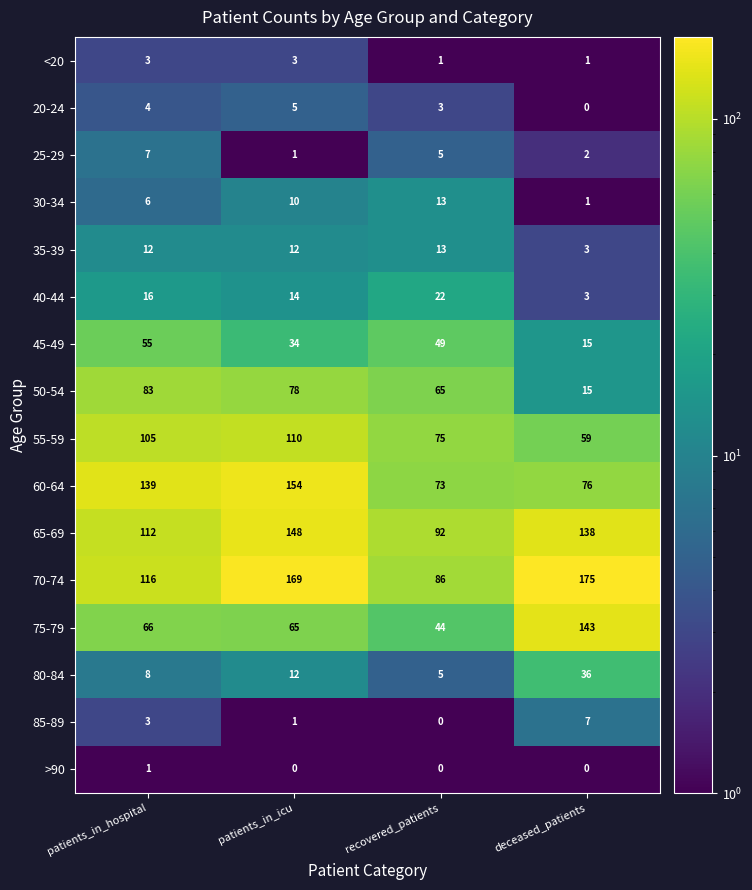

Which label corresponds to the largest value in the chart?

deceased_patients